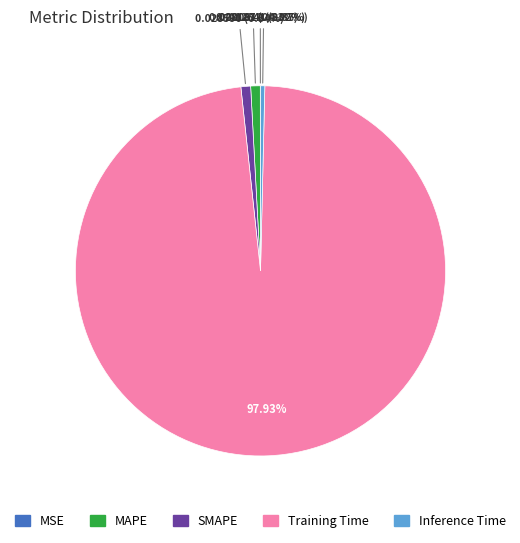

Does Training Time represent more than half of the total?

Yes